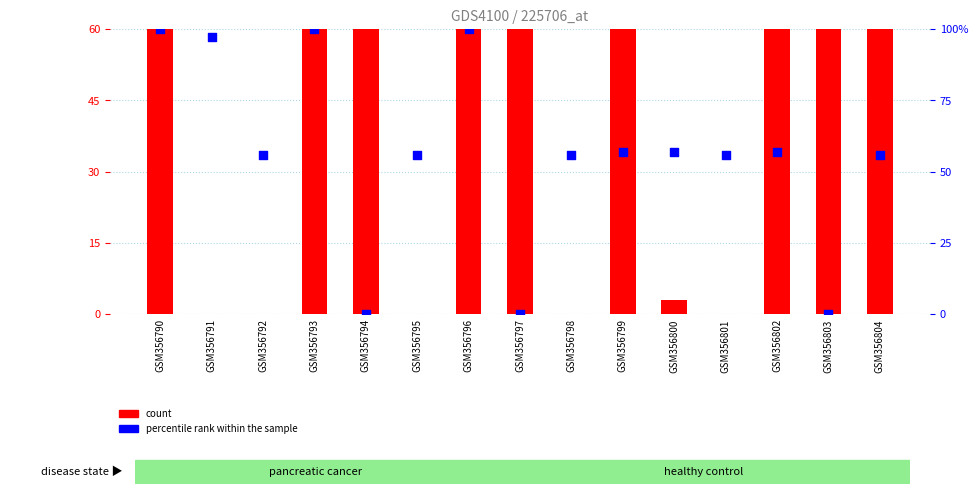

What is the total value across all series at GSM356803?

81.6